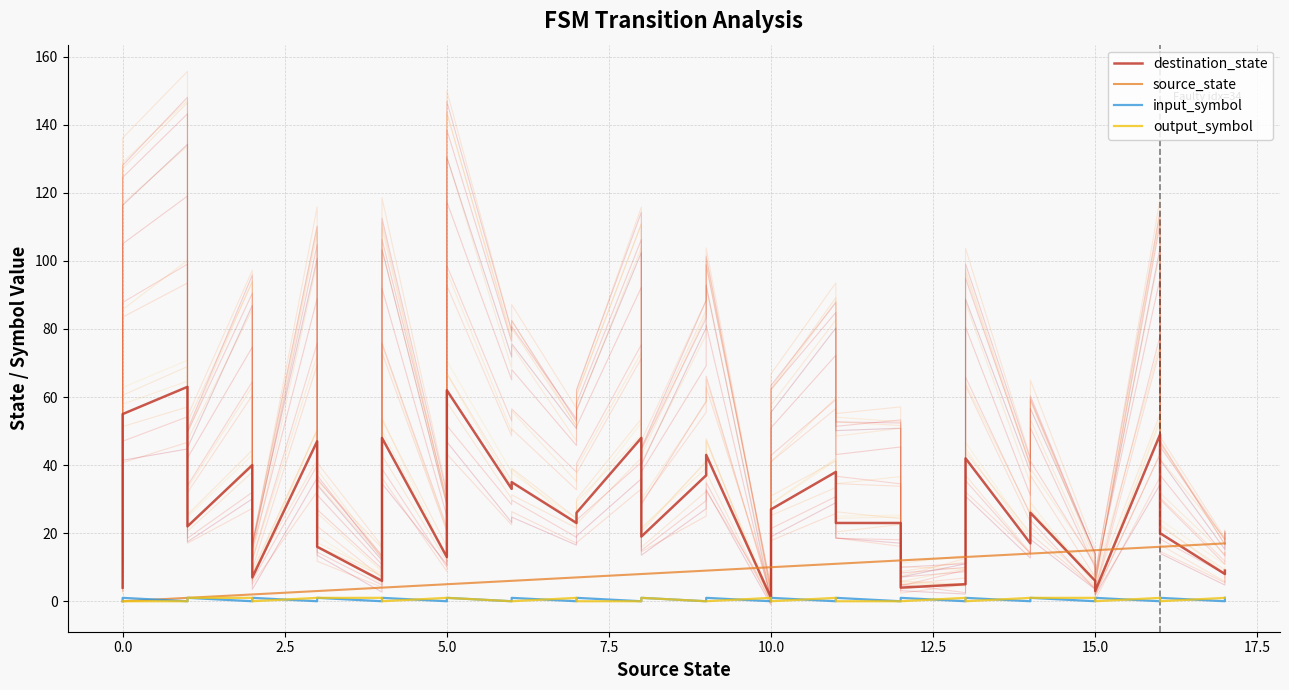

The value of input_symbol at 5.0 is 0. True or false?

True